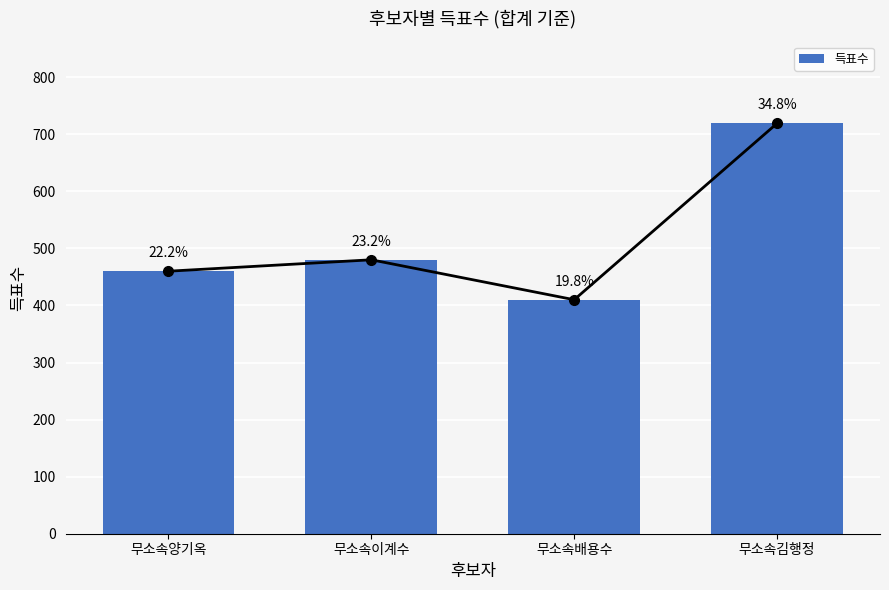

What is the approximate value at 무소속이계수?

480